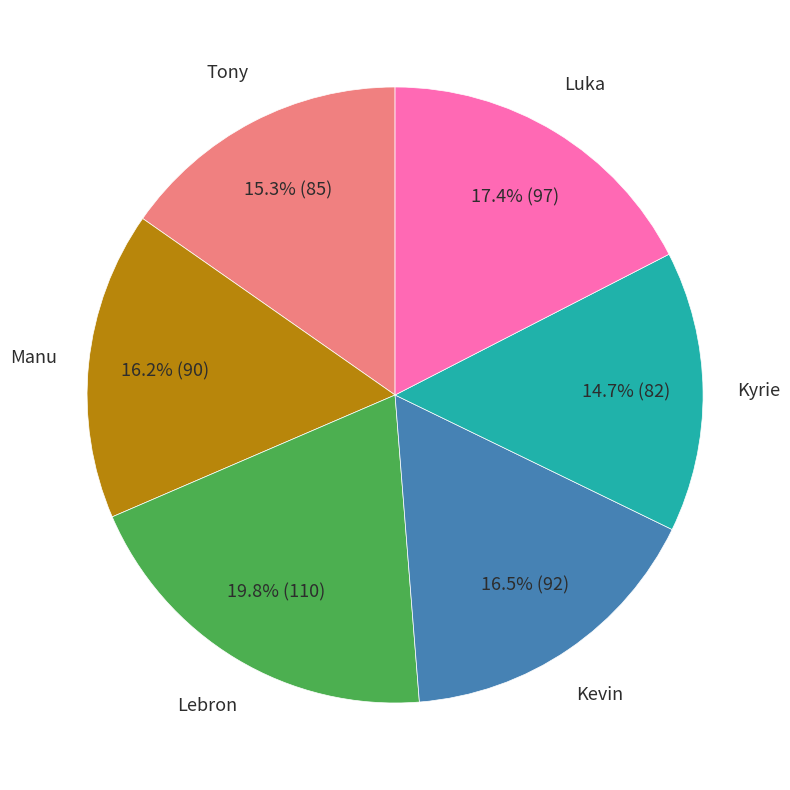

True or false: Luka accounts for 17% of the total.

True